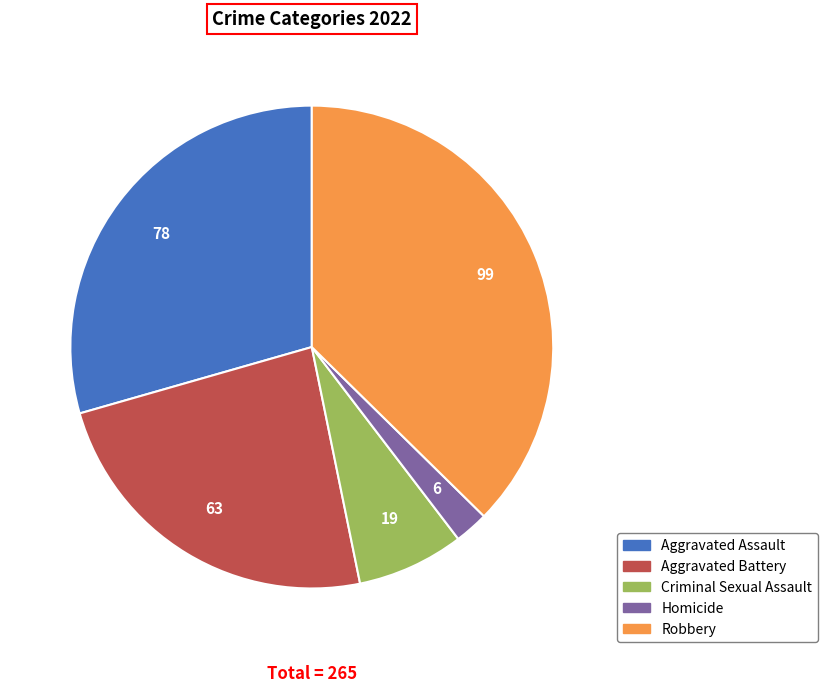

Rank the categories by value from lowest to highest.

Homicide, Criminal Sexual Assault, Aggravated Battery, Aggravated Assault, Robbery